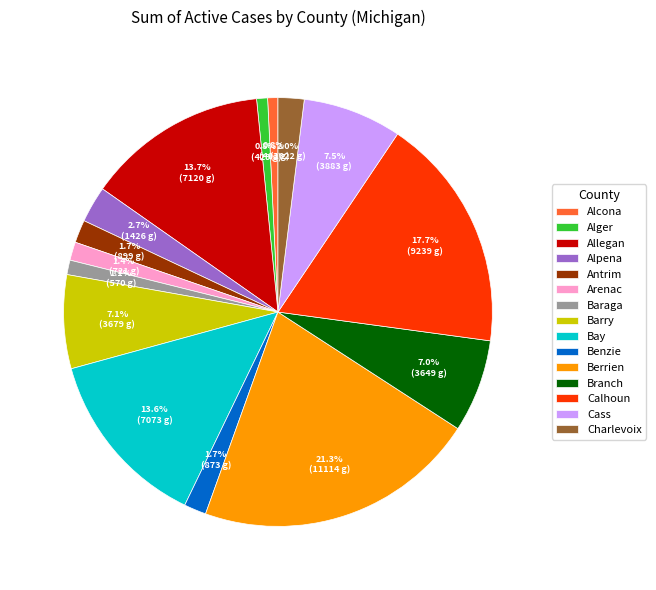

To the nearest percent, what portion does Calhoun represent?

18%